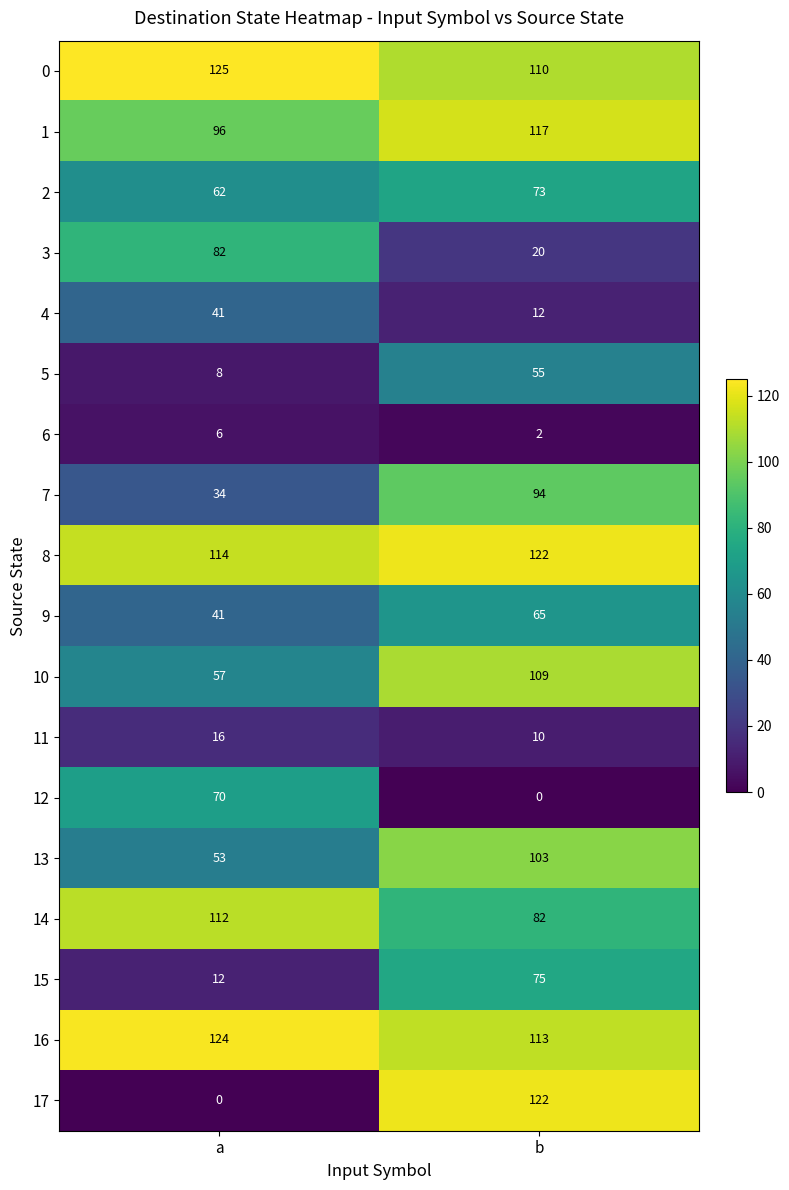

The 5 series shows 55 at b. True or false?

True